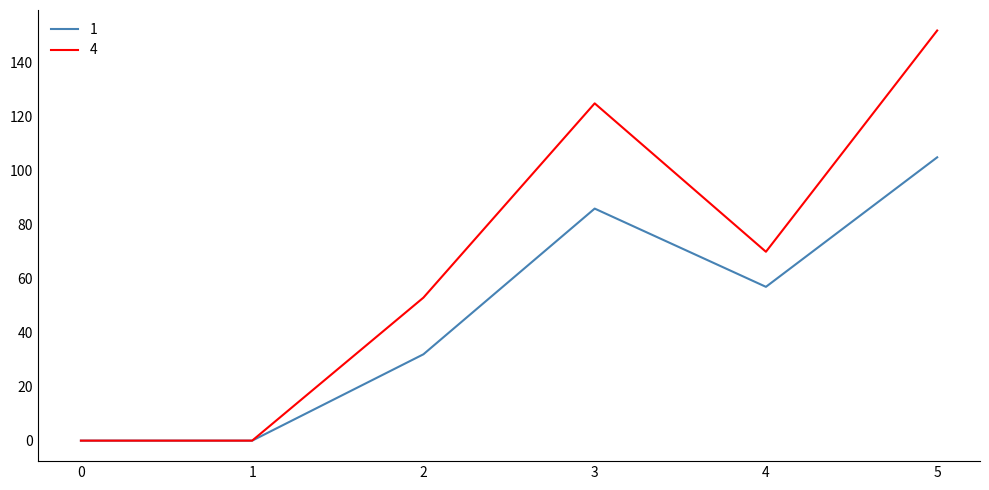

Reading left to right, list all the values displayed in this chart.

1: 0	0	32	86	57	105
4: 0	0	53	125	70	152